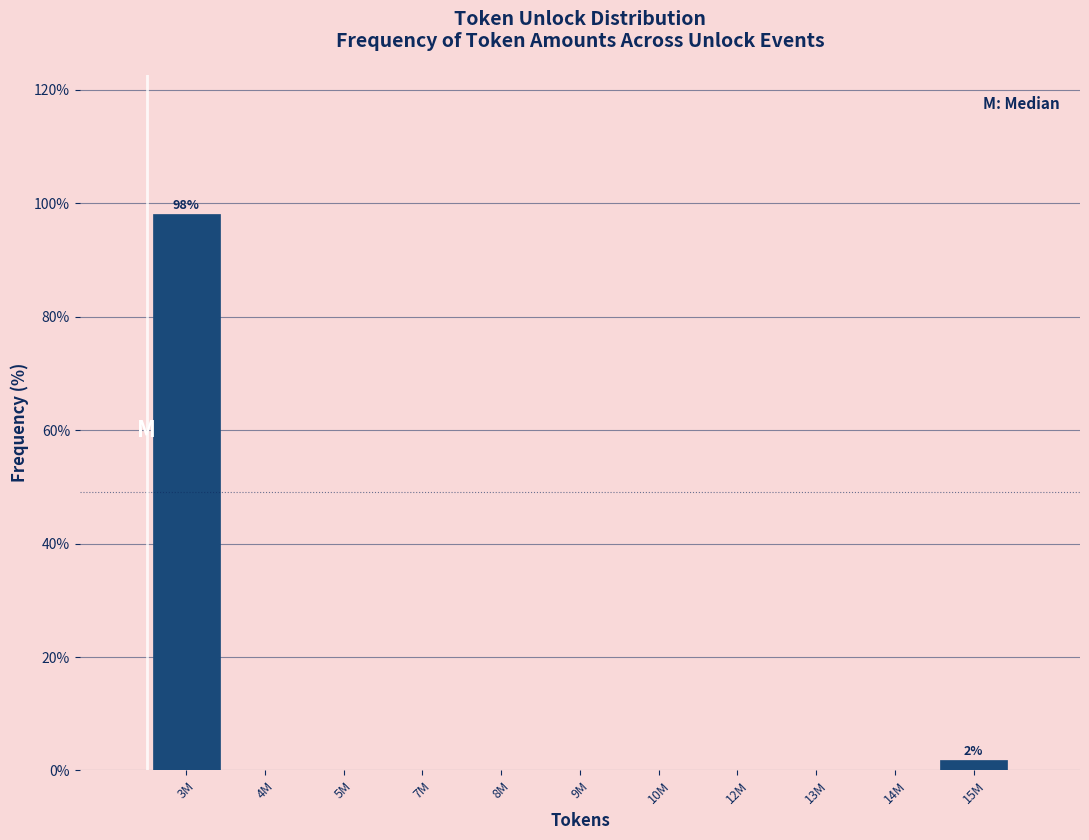

Reading left to right, what are all the values shown in this chart?

3M=98.1	4M=0.0	5M=0.0	7M=0.0	8M=0.0	9M=0.0	10M=0.0	12M=0.0	13M=0.0	14M=0.0	15M=1.9